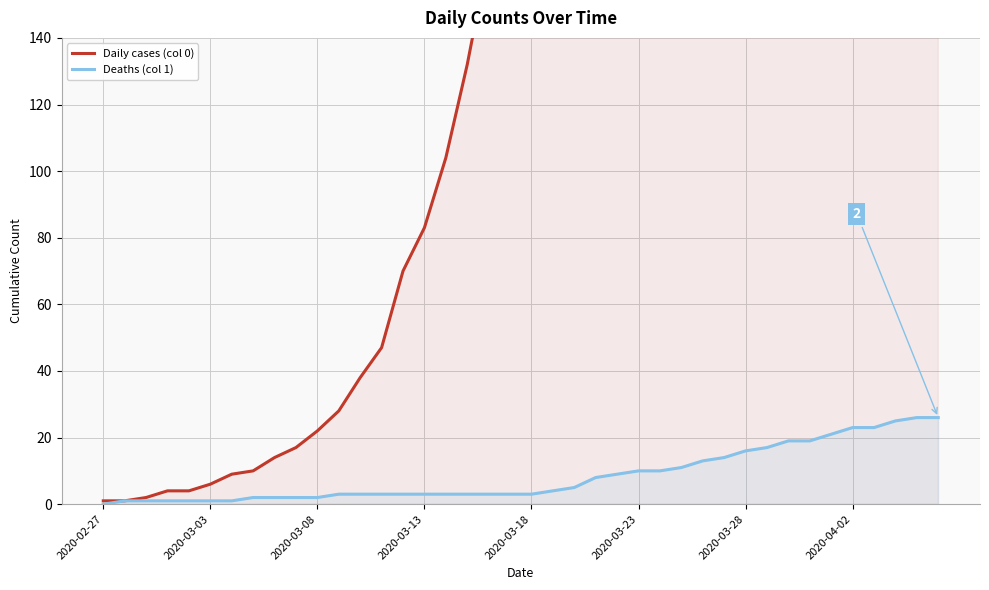

Reading left to right, list all the values displayed in this chart.

Daily cases (col 0): 1	1	2	4	4	6	9	10	14	17	22	28	38	47	70	83	104	132	165	200	256	322	404	485	559	656	767	887	998	1112	1214	1305	1432	1543	1618	1714	1791	1855	1930	1991
Deaths (col 1): 0	1	1	1	1	1	1	2	2	2	2	3	3	3	3	3	3	3	3	3	3	4	5	8	9	10	10	11	13	14	16	17	19	19	21	23	23	25	26	26